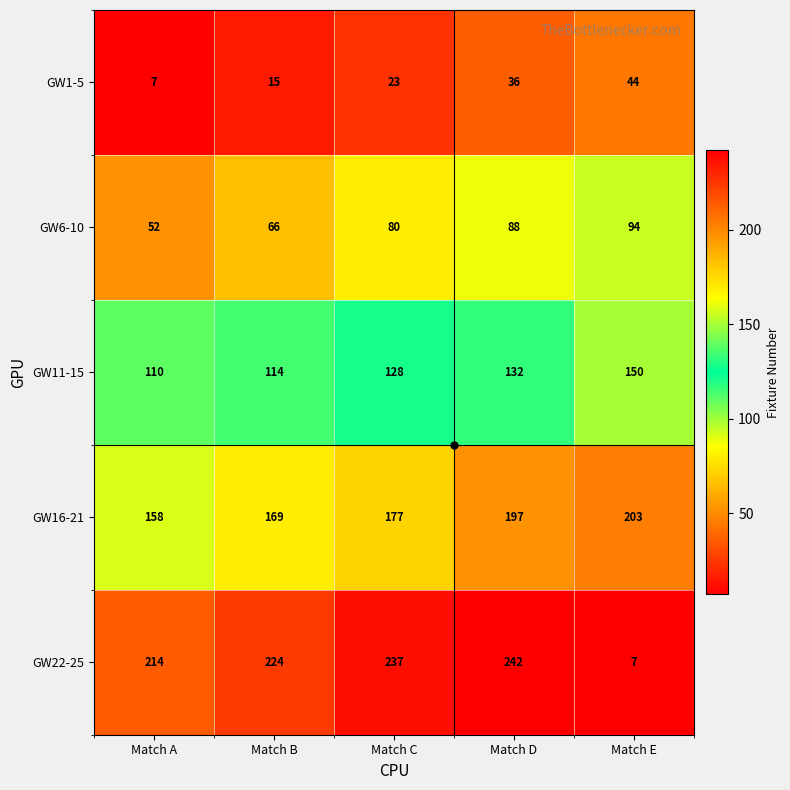

At how many categories does at least one series exceed 186?

5